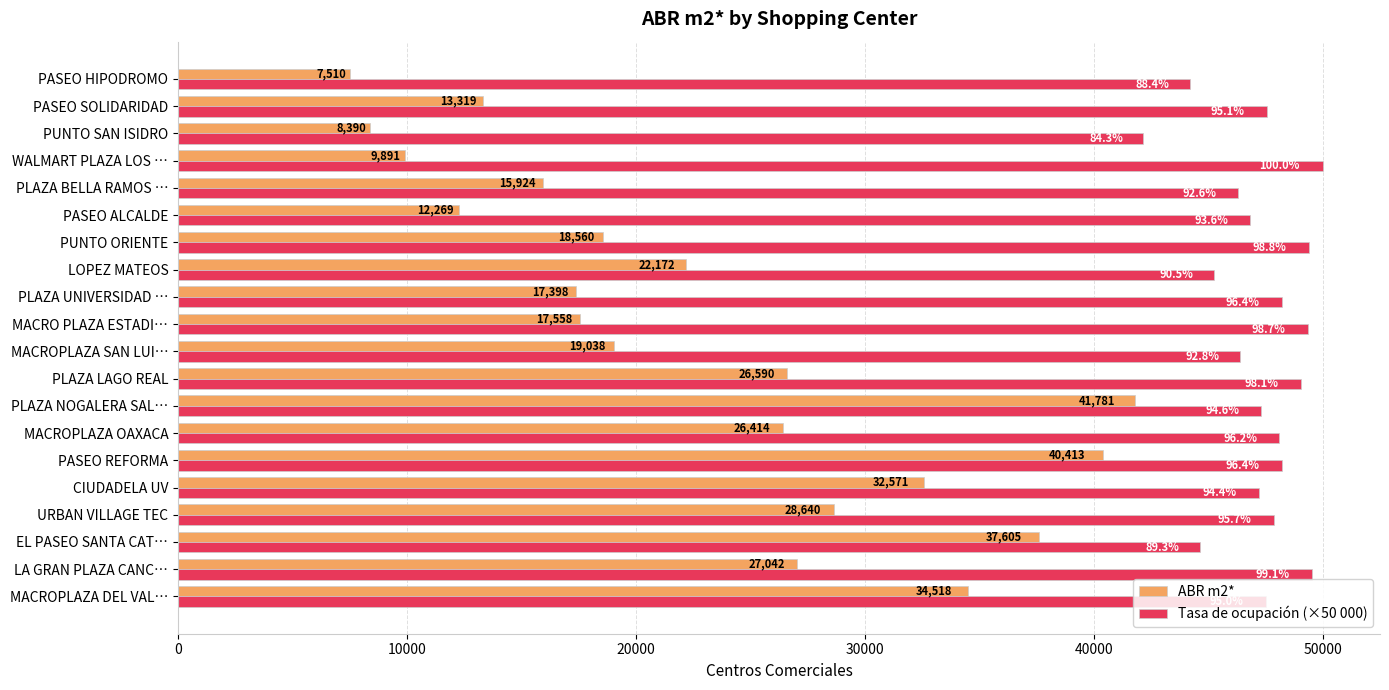

What is the difference between the maximum and minimum values in the Tasa de ocupación (×50 000) series?

7850